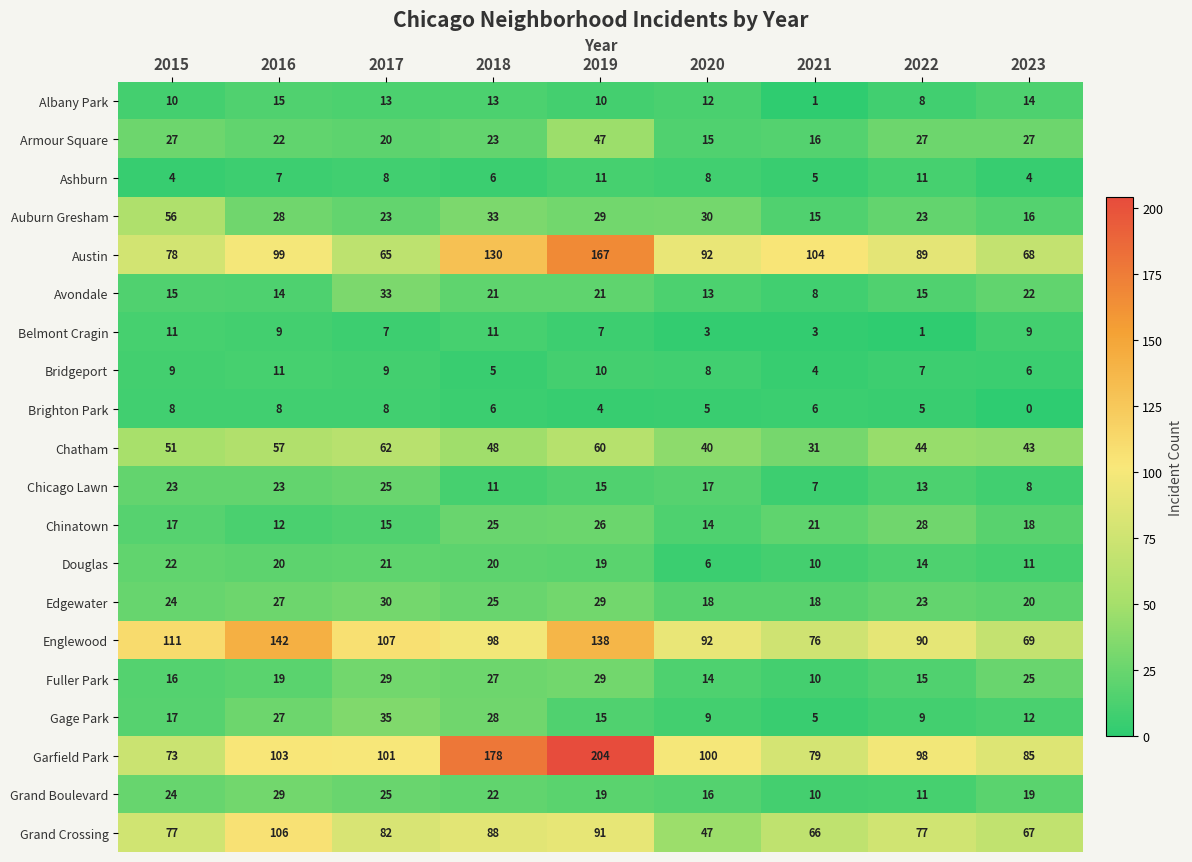

True or false: Auburn Gresham has a value of 37 at 2016.

False